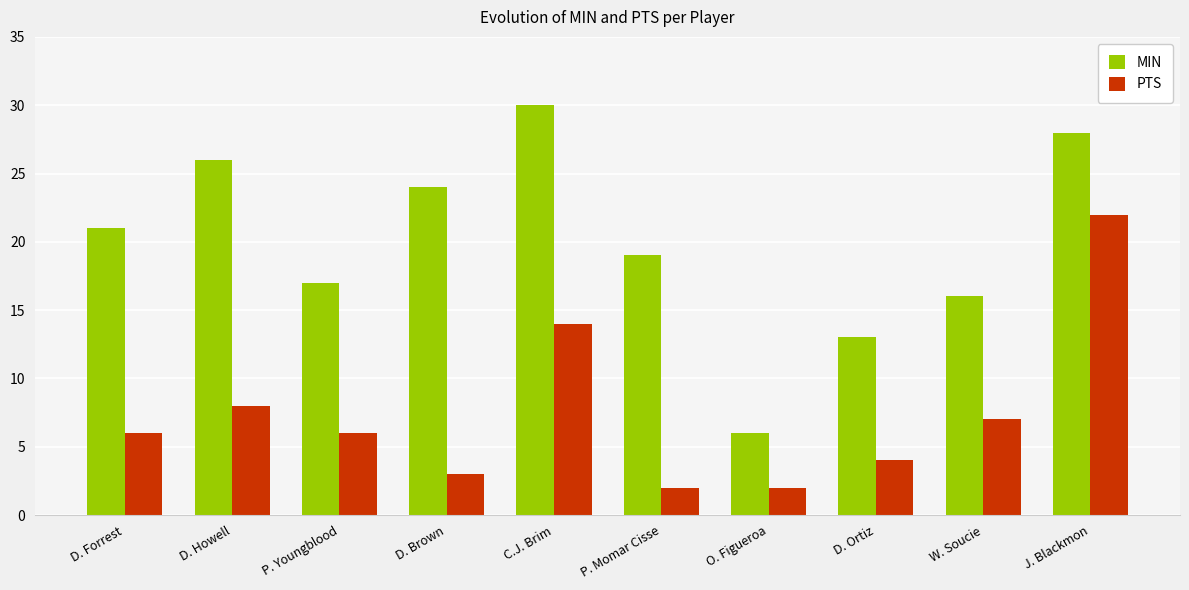

Is the value of PTS at O. Figueroa greater than the value of MIN at D. Brown?

No